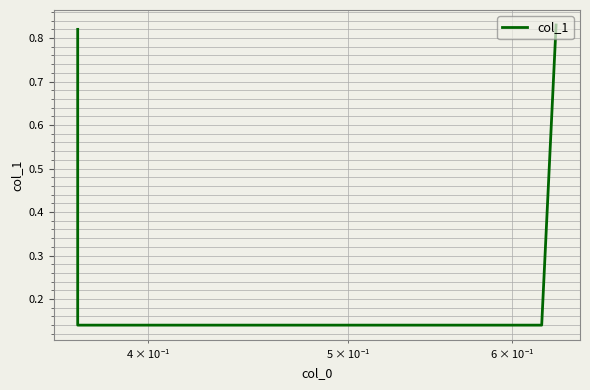

What is the difference between the maximum and minimum values?

0.7